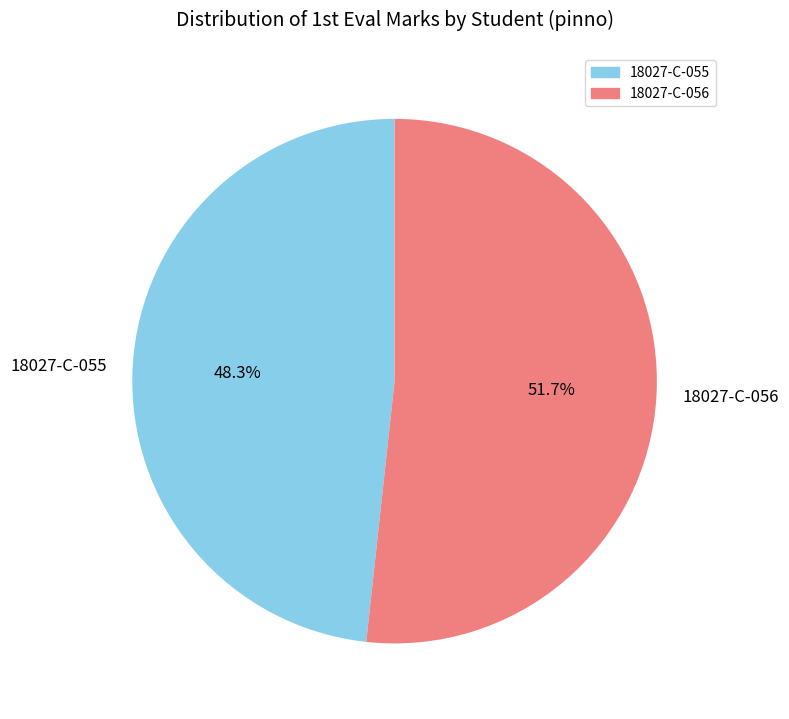

To the nearest percent, what percentage of the pie is 18027-C-055?

48%